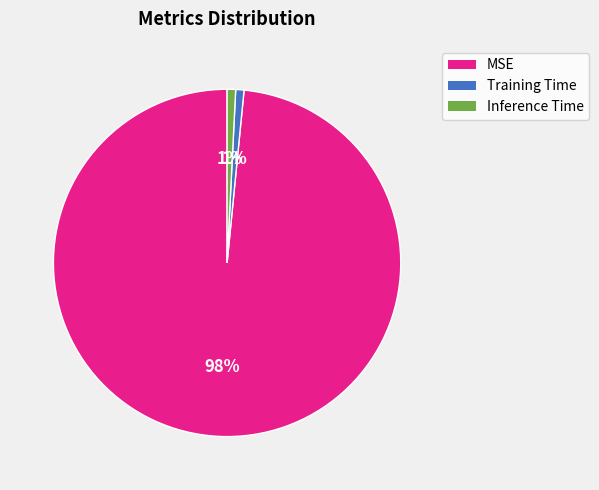

Is the sum of MSE and Training Time greater than half?

Yes